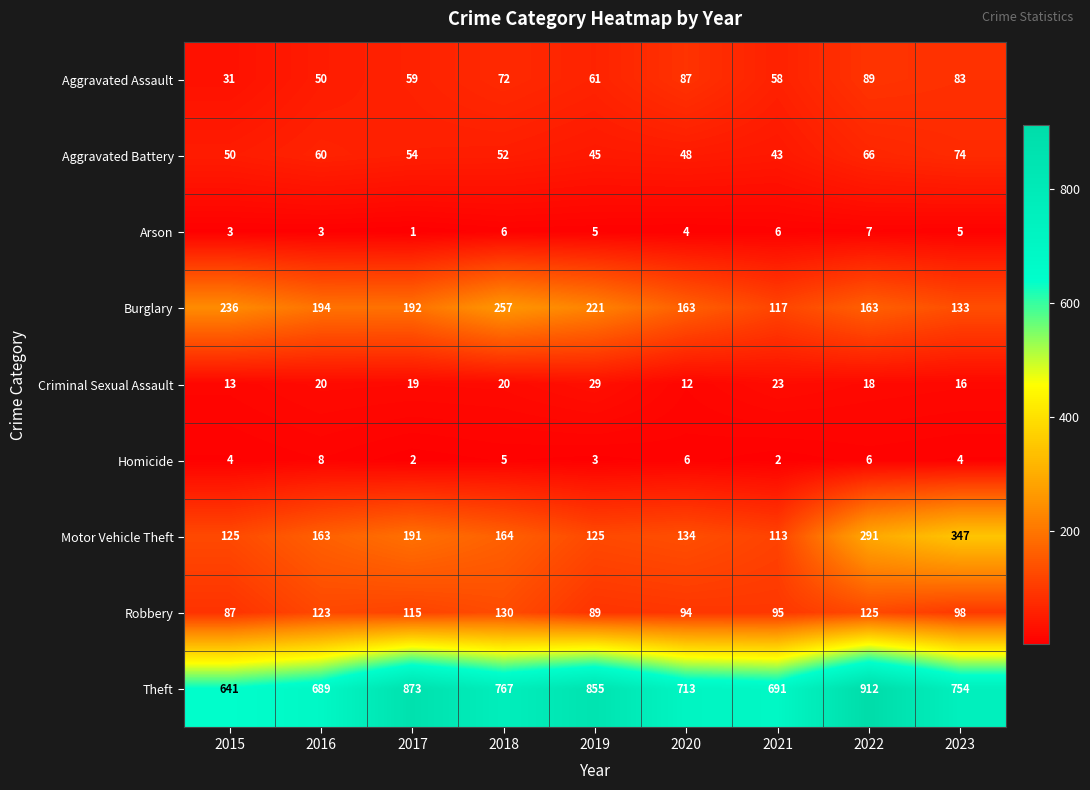

Count the number of categories in the chart.

9